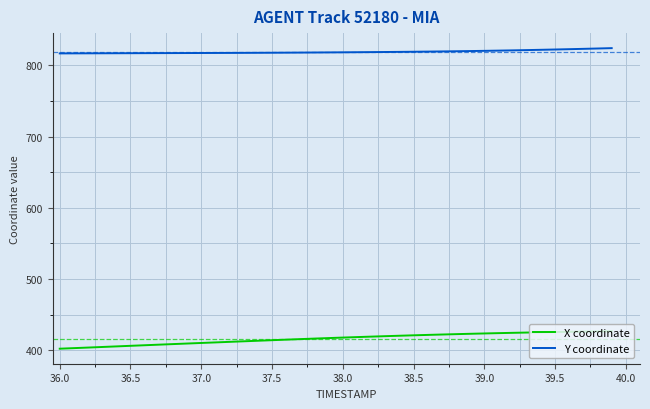

What is the highest value of the Y coordinate series?

824.2